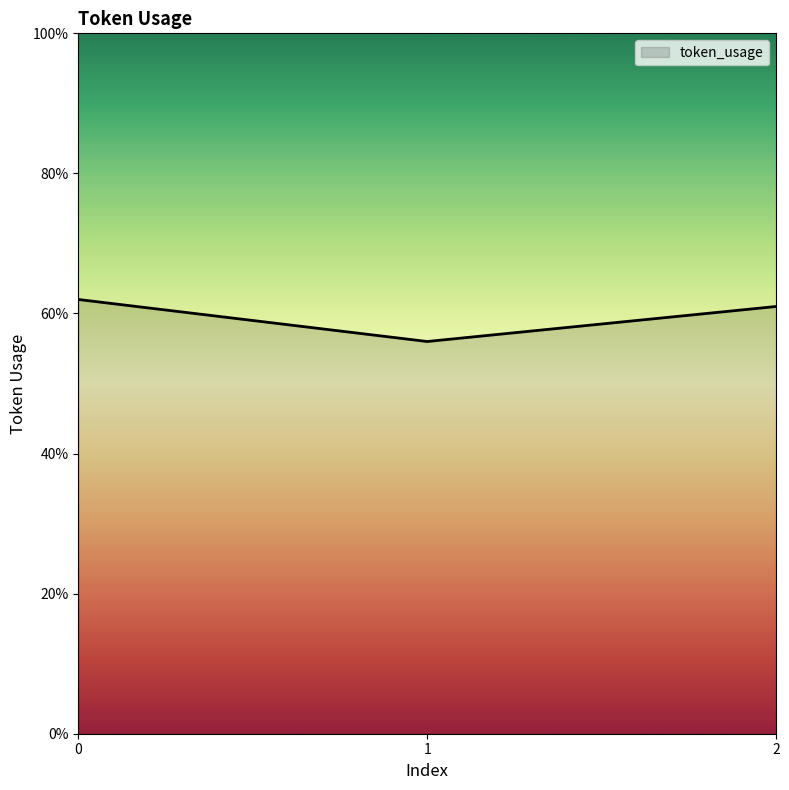

What is the change in value from 0 to 1?

-6